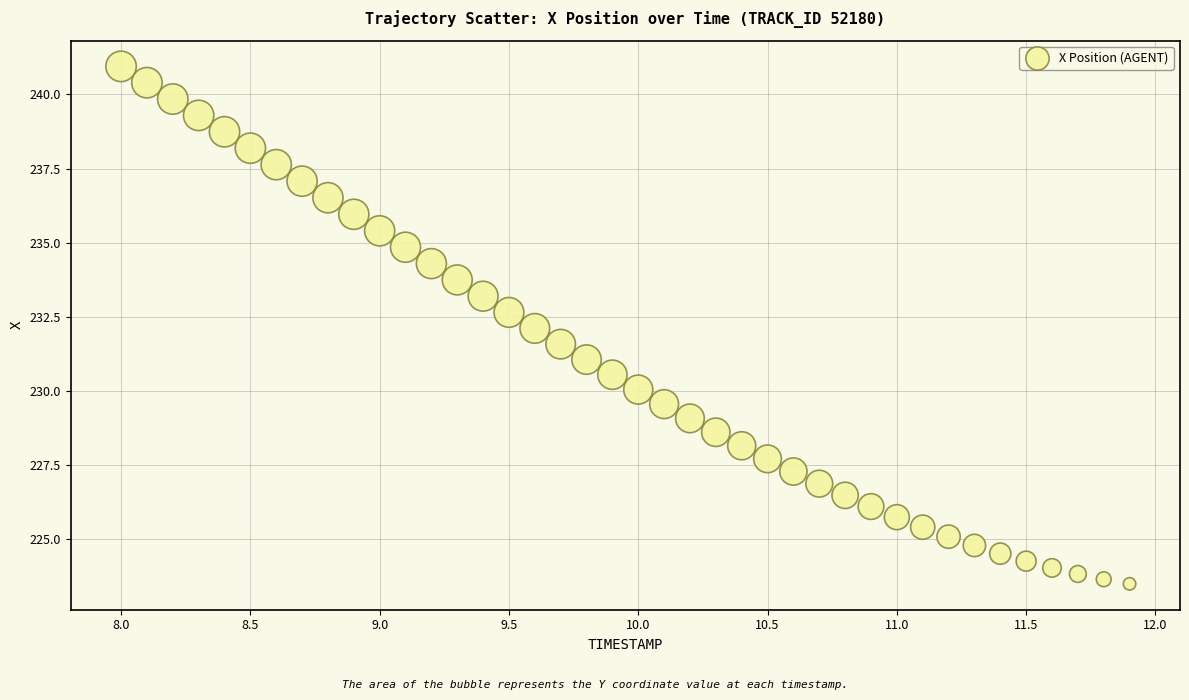

What is the range of Y values (max minus min)?

17.4